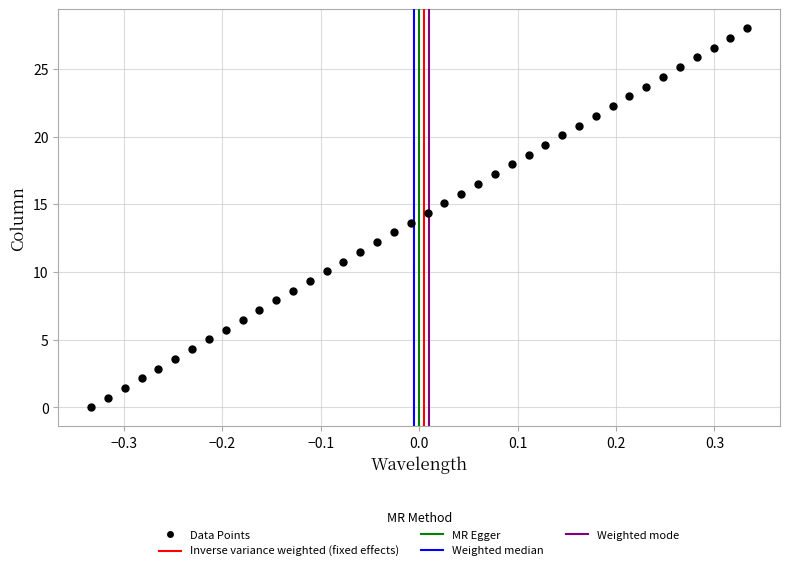

What is the range of Y values (max minus min)?

28.0